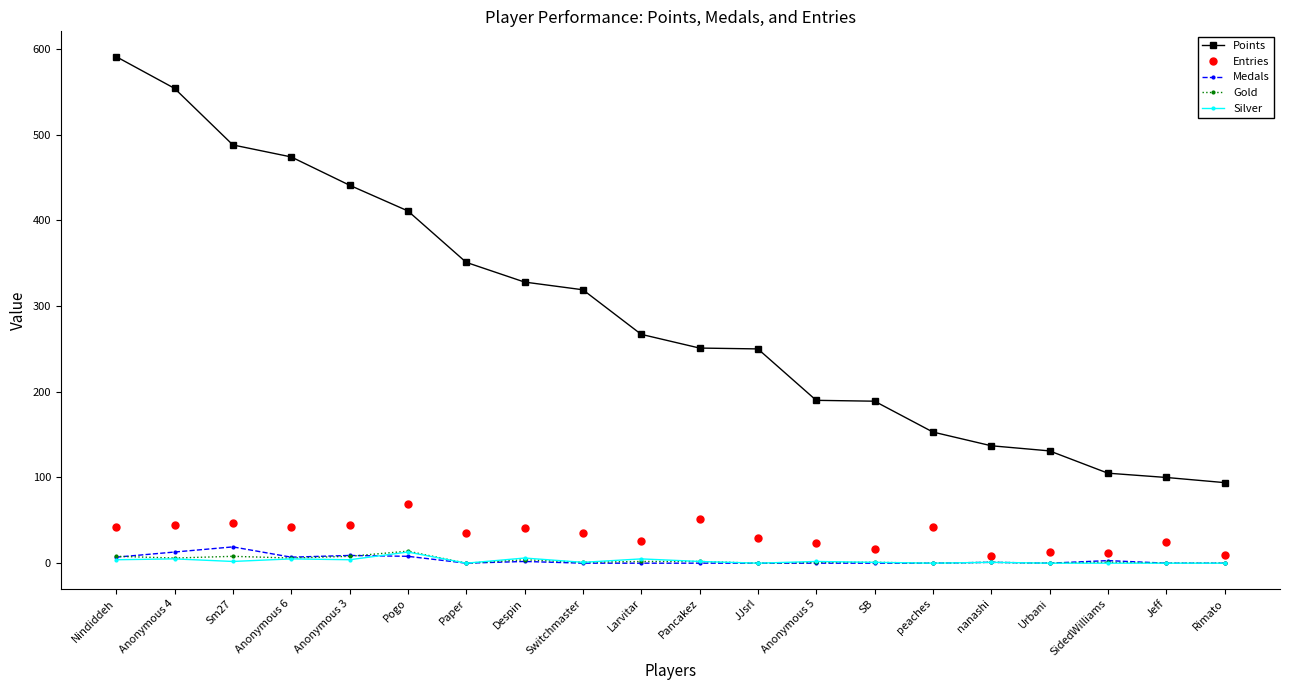

Does the chart display data point markers on the line(s)?

Yes